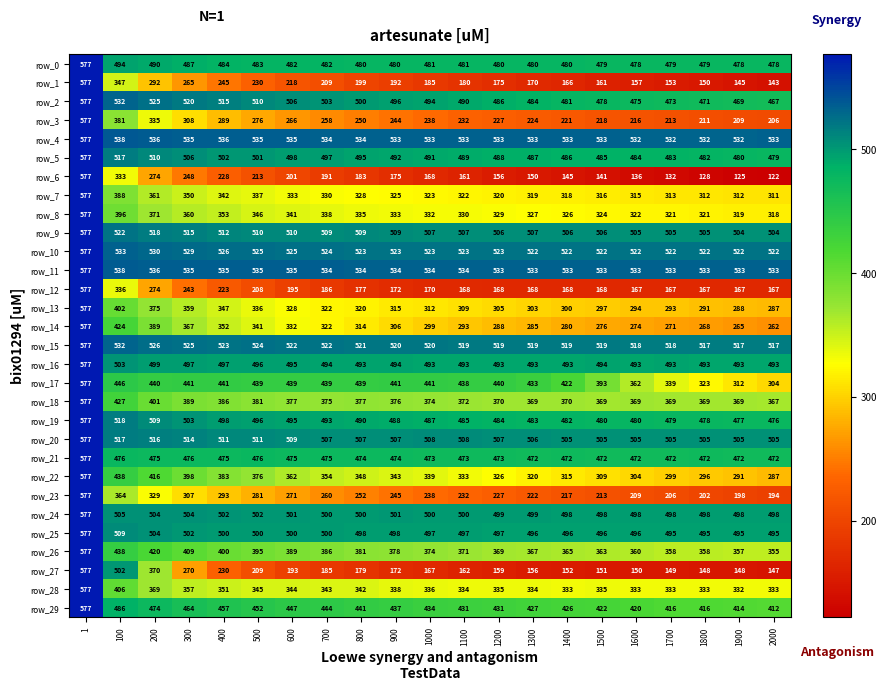

What is the difference between the second highest and second lowest values in the row_10 series?

11